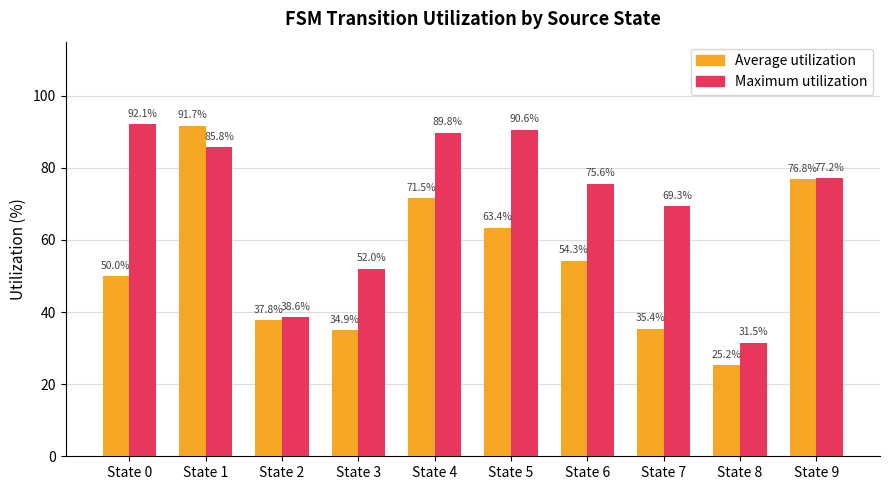

What is the value of the Average utilization bar at the 3rd from the left?

37.8